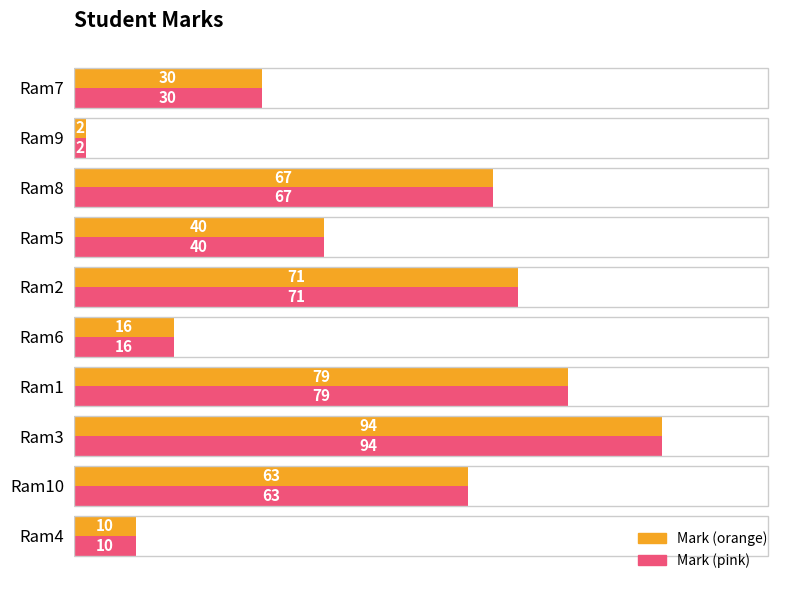

Which label corresponds to the largest value in the chart?

Ram3